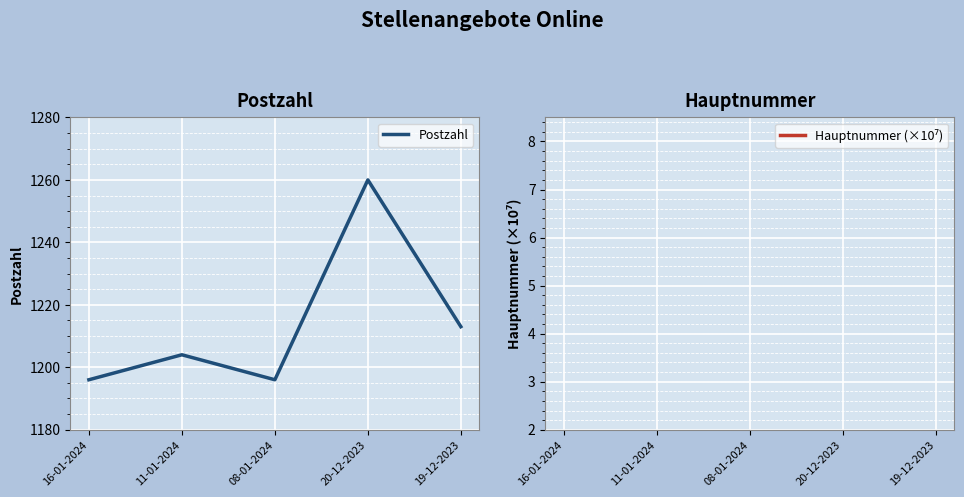

How many lines are shown in the chart?

2